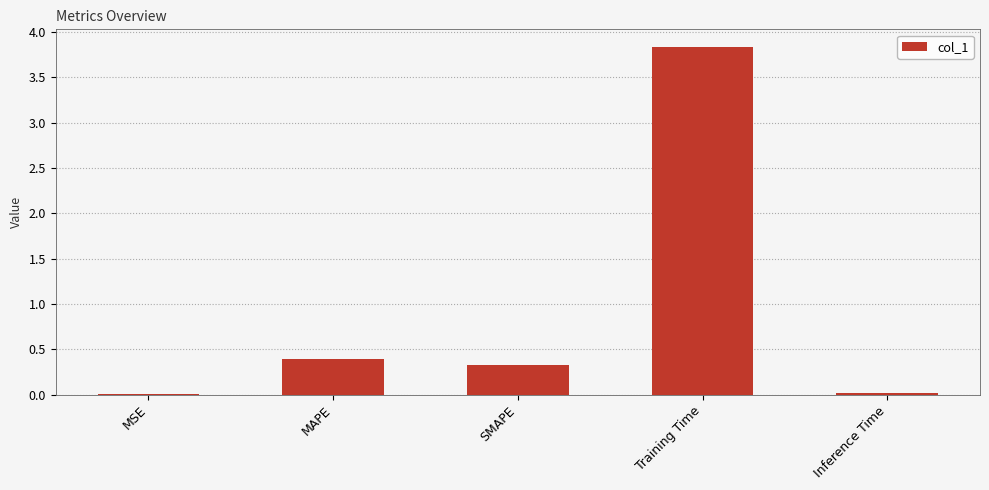

Which has a higher value, MAPE or Inference Time?

MAPE